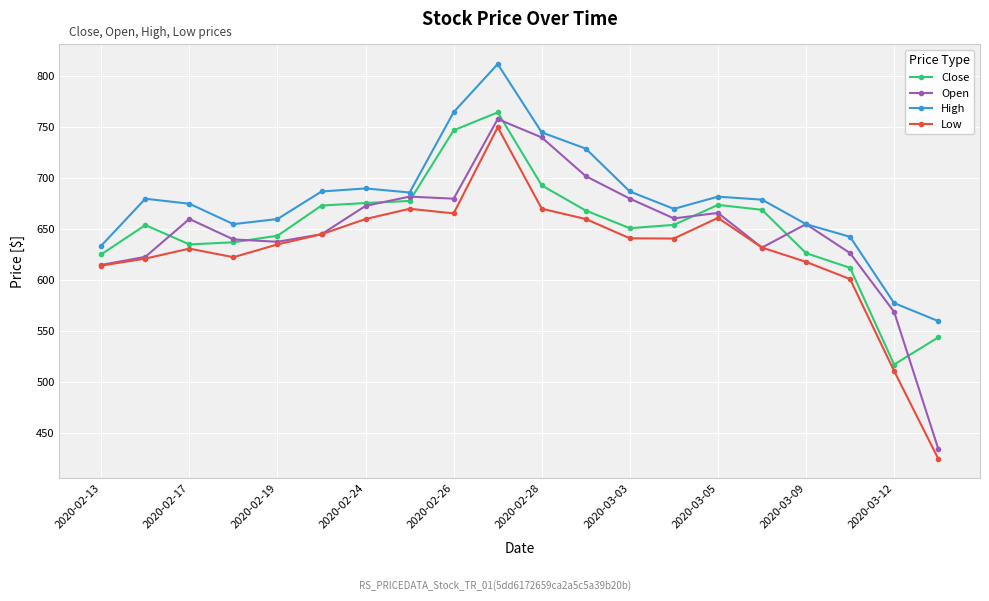

What is the value of the Close point at the 17th from the left?

626.5